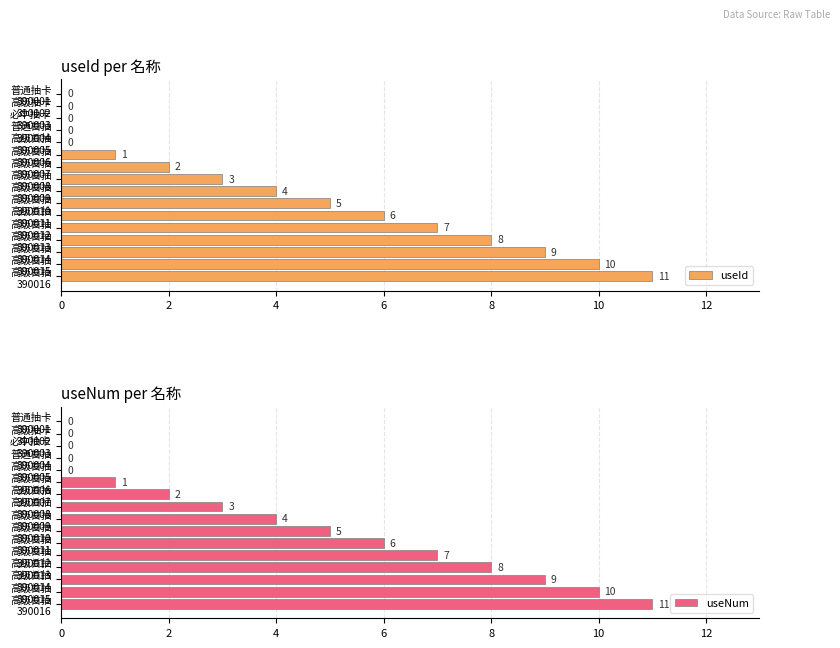

What is the maximum value shown in the chart?

11